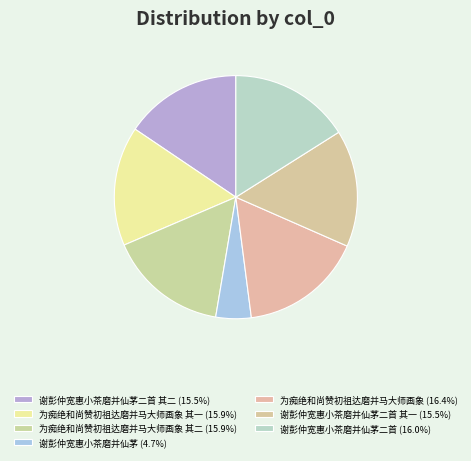

To the nearest percent, what is the average slice percentage?

14%